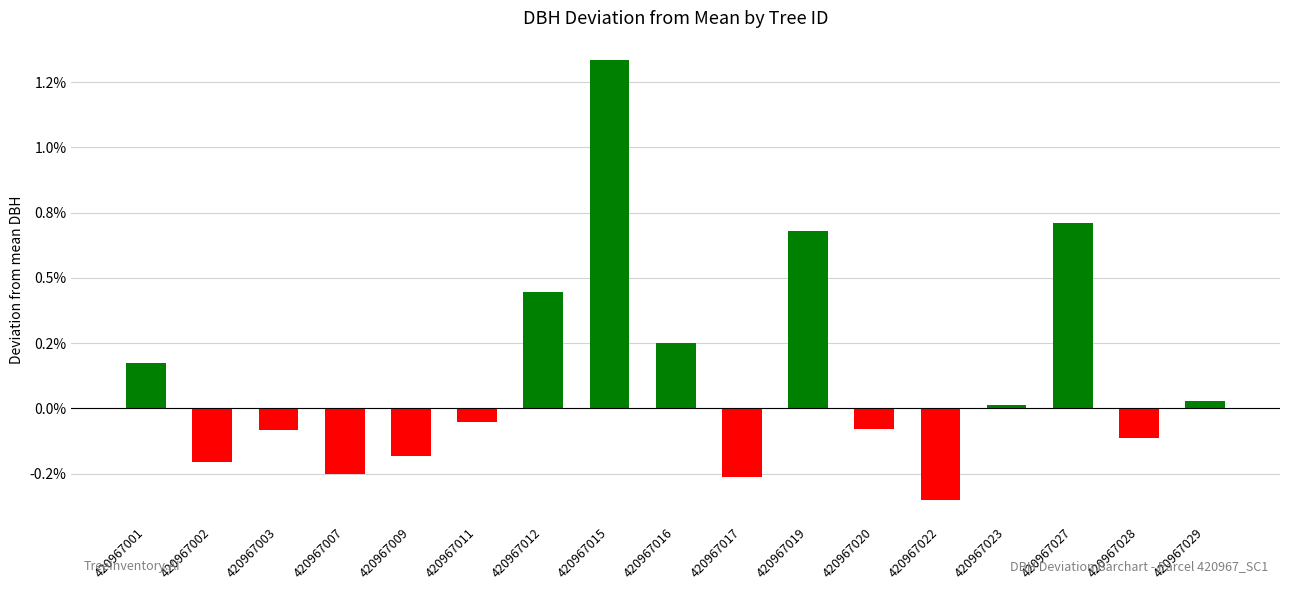

Does the chart contain stacked bars?

No